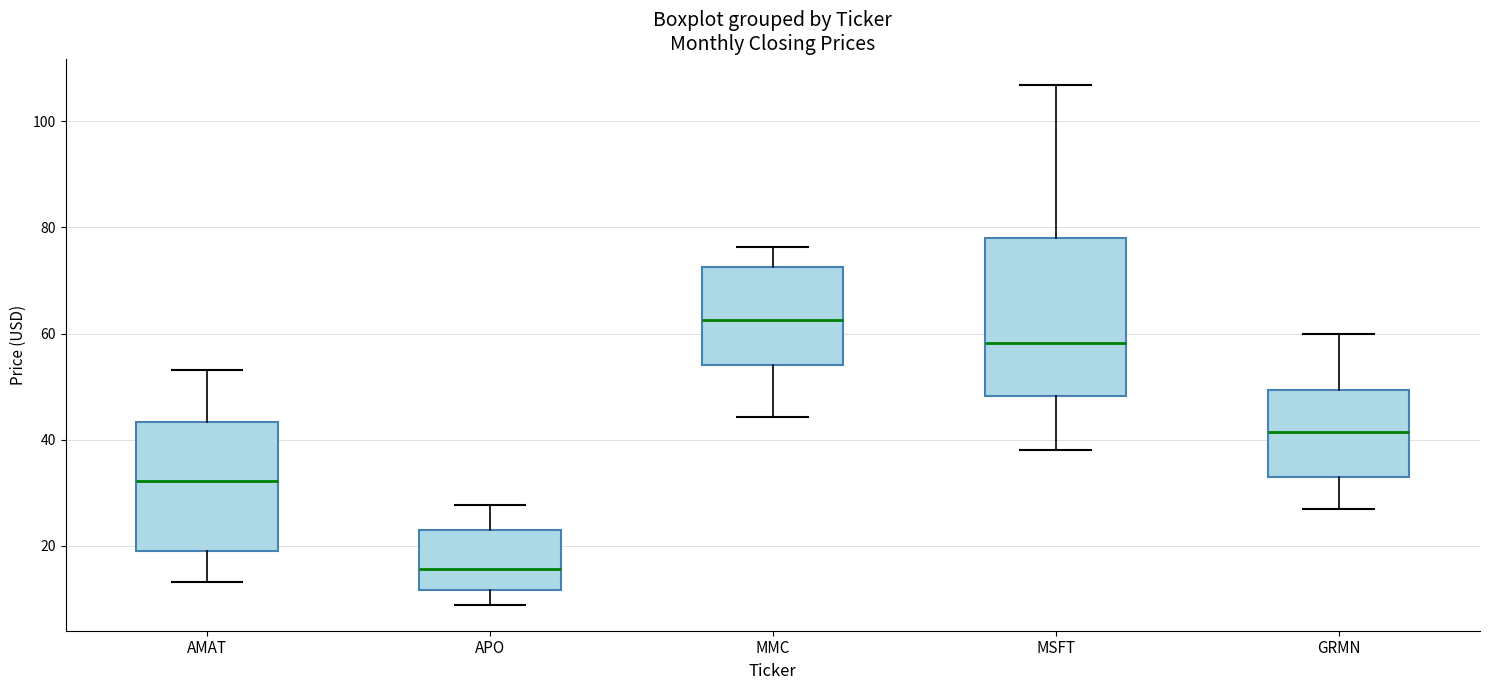

Comparing the boxes themselves (not the whiskers), which one is the tallest?

MSFT